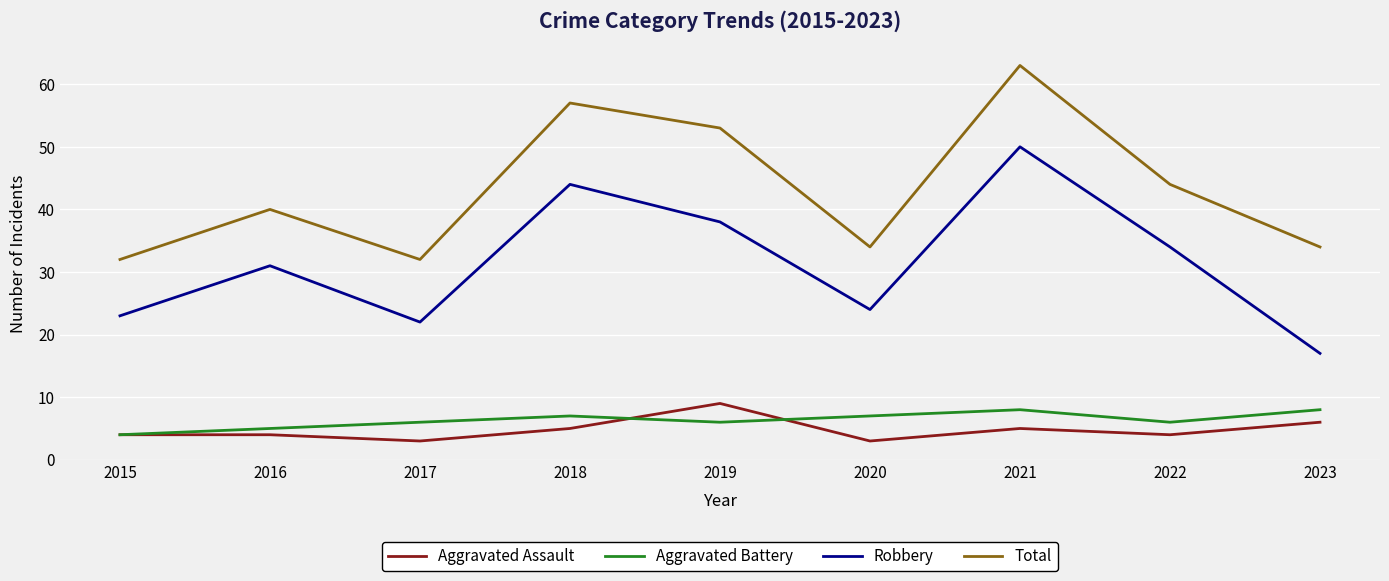

Where is the first local minimum for Robbery?

2017